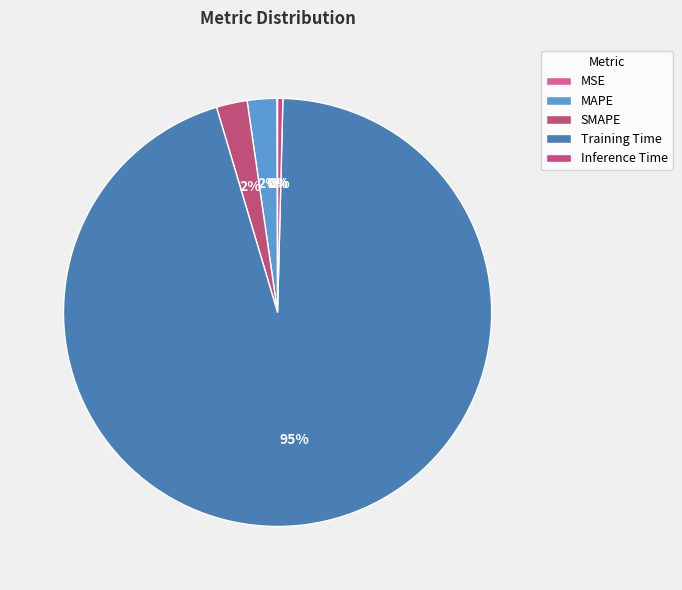

What percentage do Inference Time and MAPE together represent?

2.6%